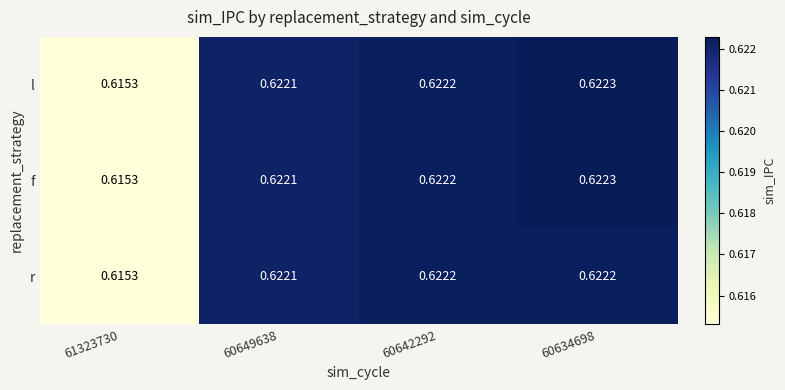

Is the value of l at 60649638 greater than the value of f at 60642292?

No